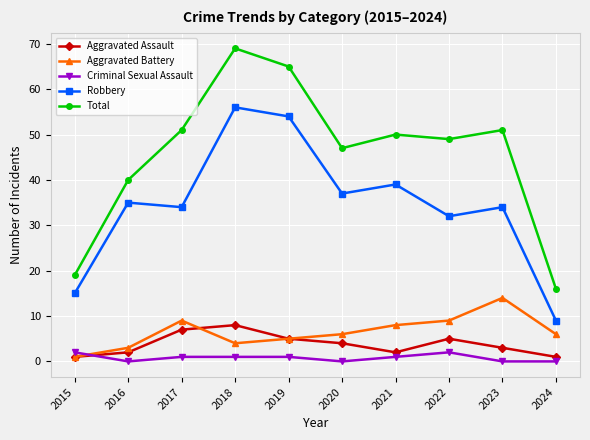

The value of Aggravated Assault at 2023 is 3. True or false?

True